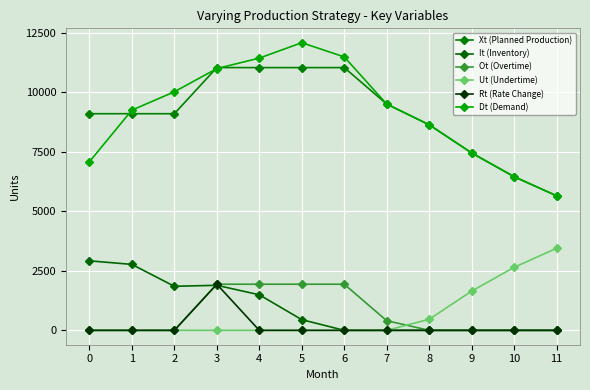

True or false: Ut (Undertime) has more than 2 interior local peaks.

False